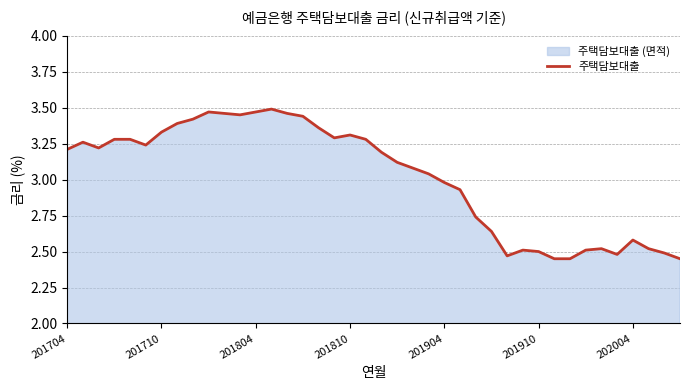

What is the smallest value displayed?

2.5